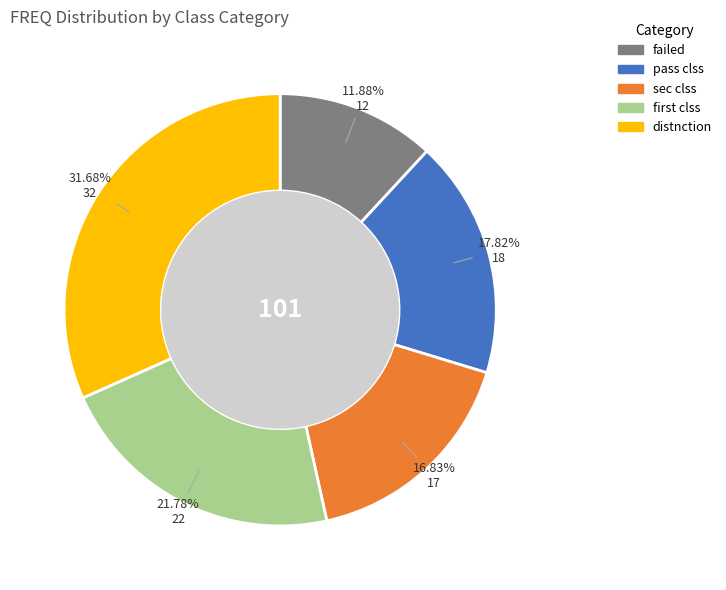

Count the number of slices in the pie.

5